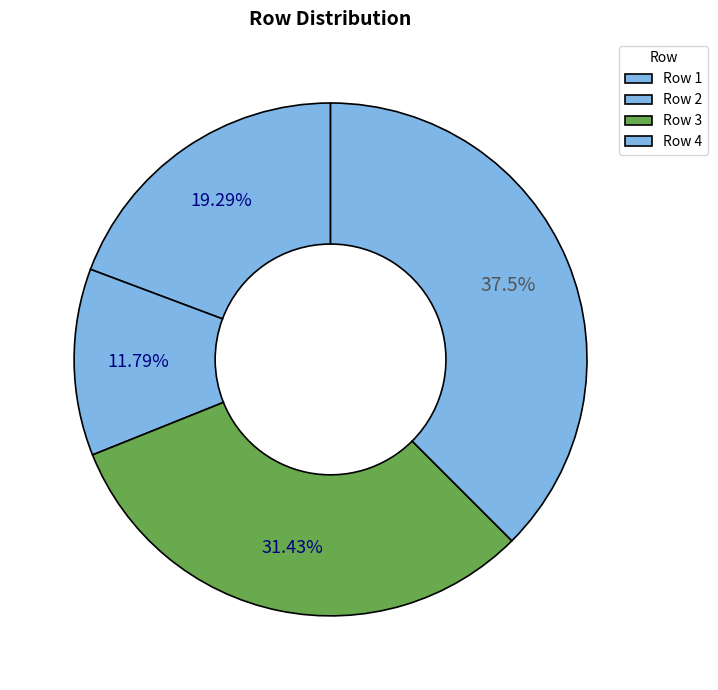

What is the smallest slice in the pie chart?

2